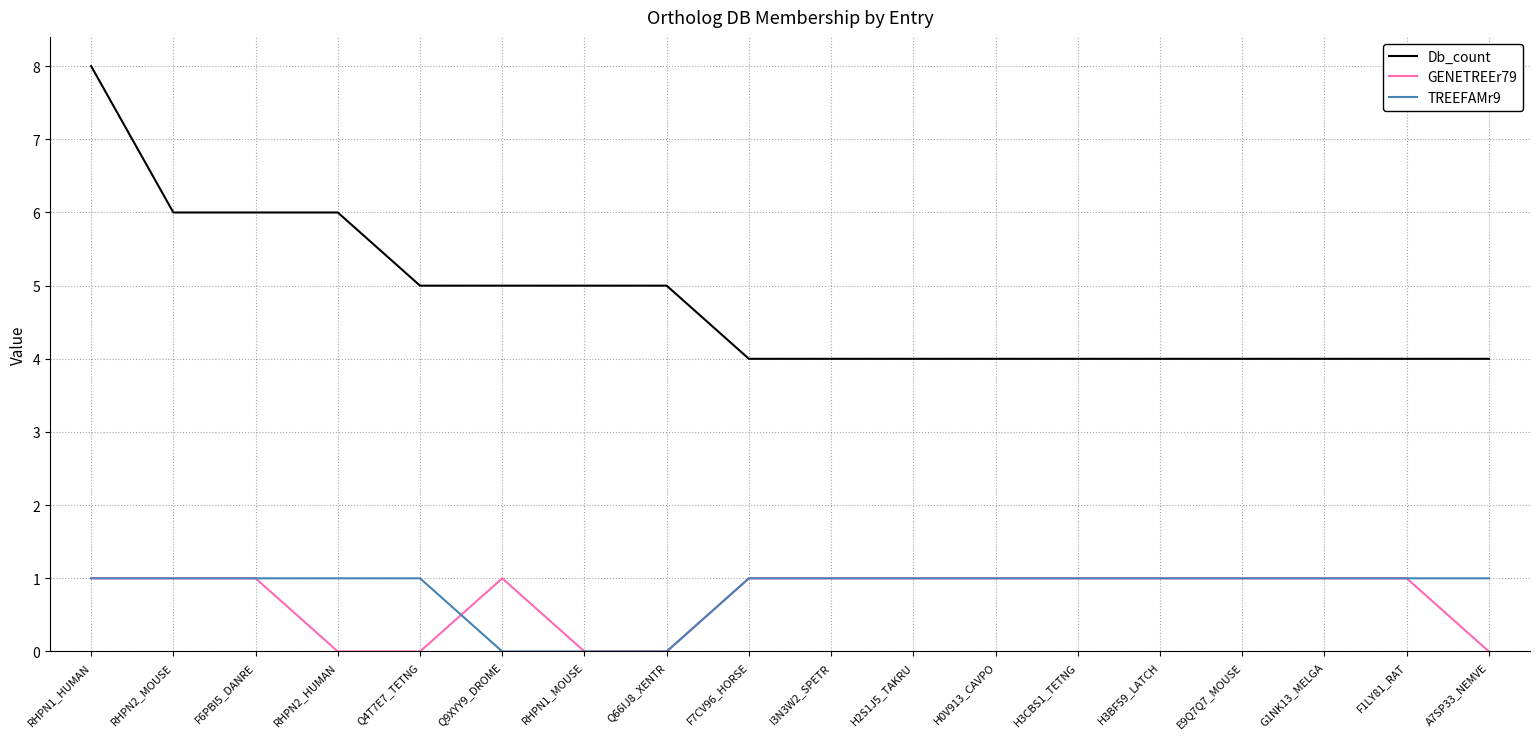

What is the approximate value of TREEFAMr9 at E9Q7Q7_MOUSE?

1